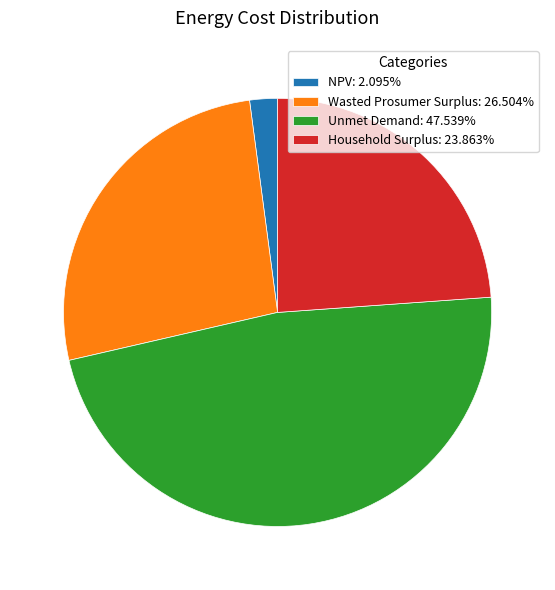

The Unmet Demand slice represents 34% of the pie. True or false?

False